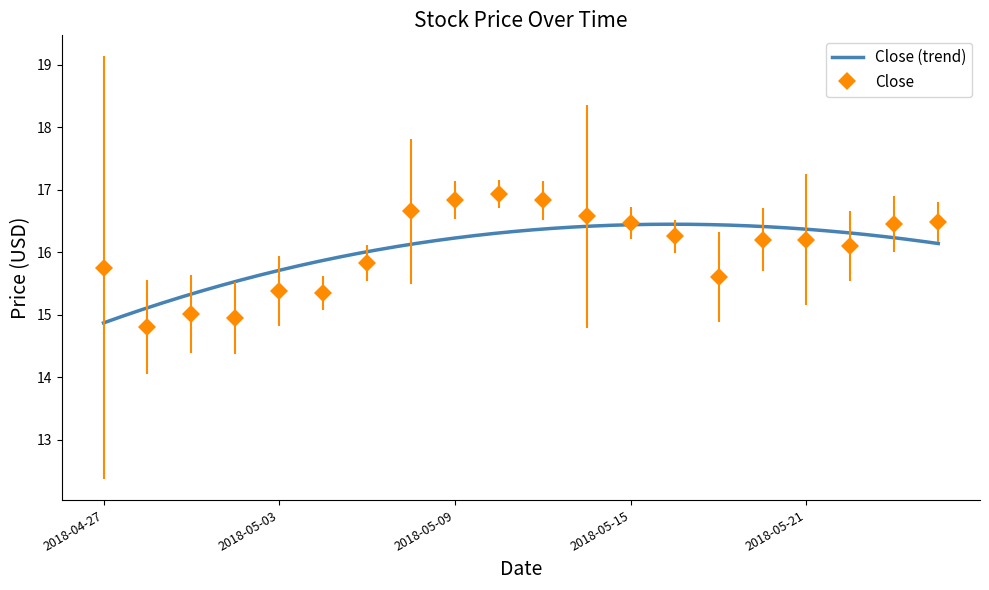

What is the label of the 6th point from the left?

2018-05-04